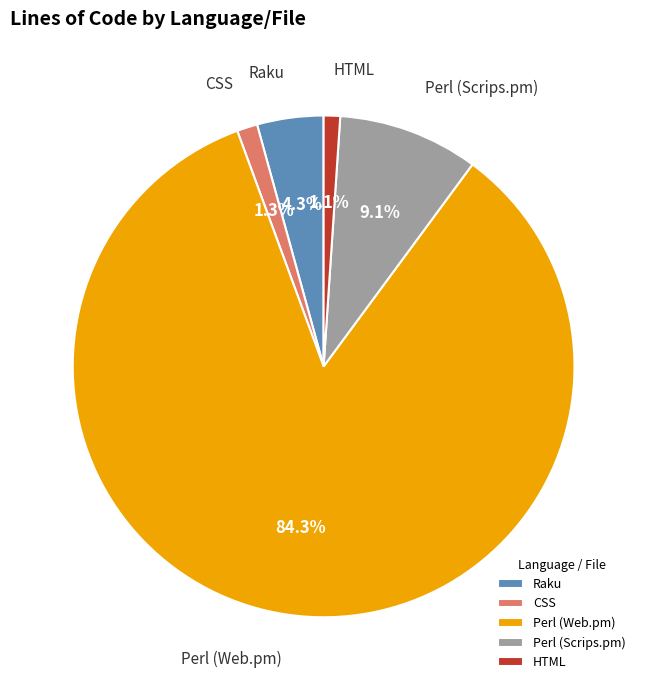

Which has a higher value, Raku or Perl (Web.pm)?

Perl (Web.pm)